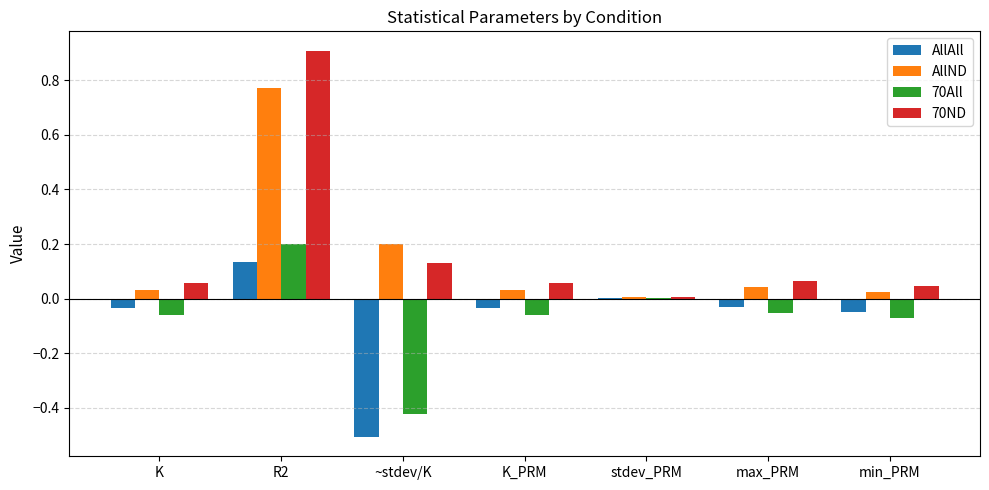

Which series has the widest spread of values?

70ND